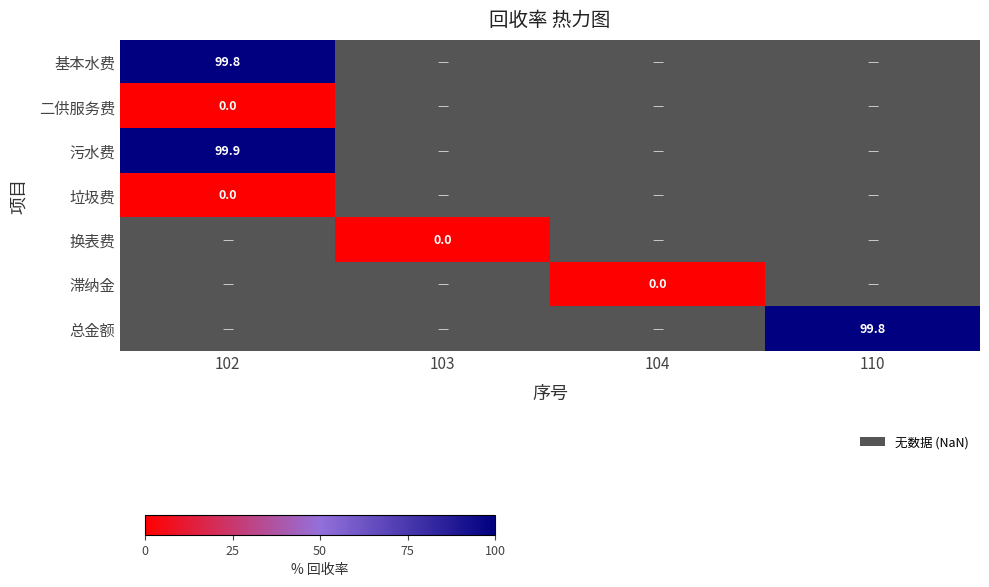

Is the value of 总金额 at 102 greater than the value of 基本水费 at 104?

No